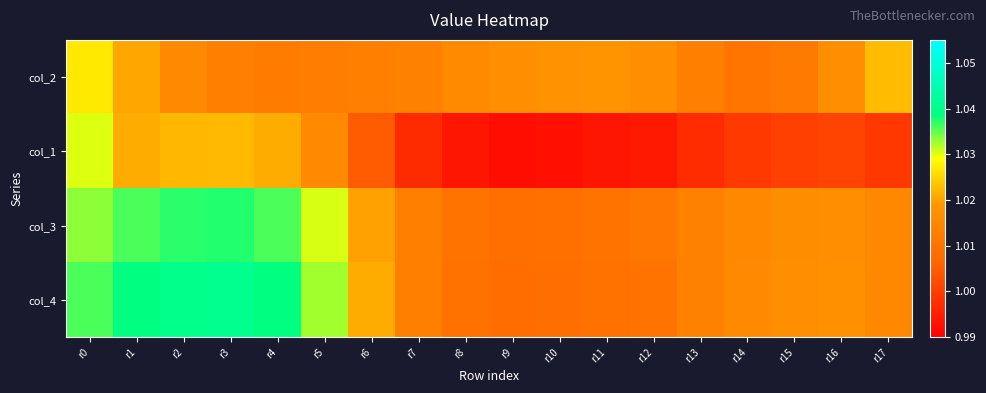

How many distinct data groups are displayed?

4